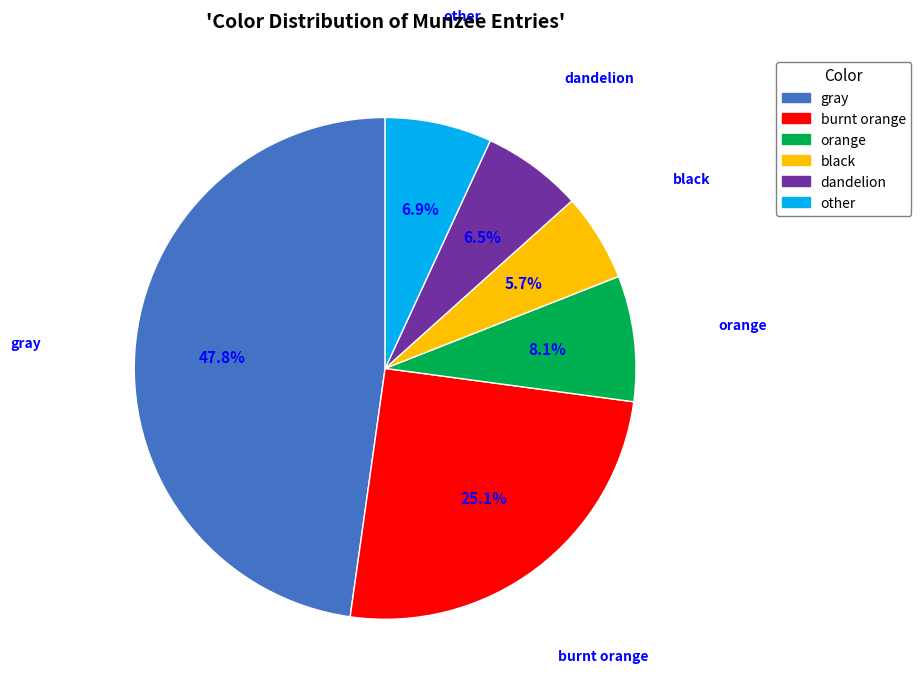

Does gray represent more than half of the total?

No